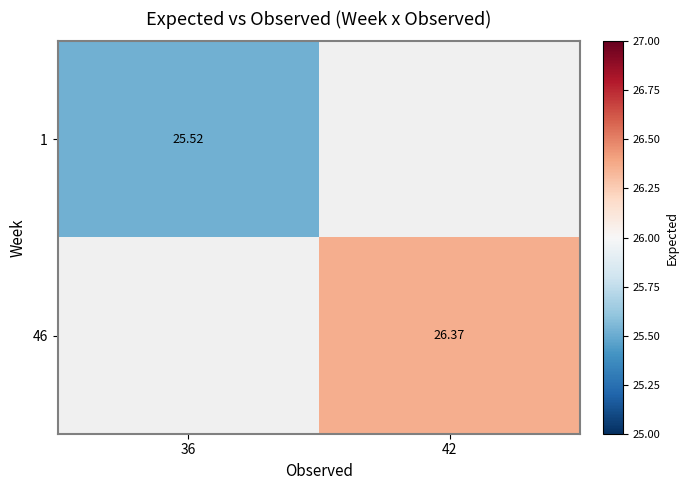

Is the value of 1 at 36 greater than the value of 46 at 42?

No